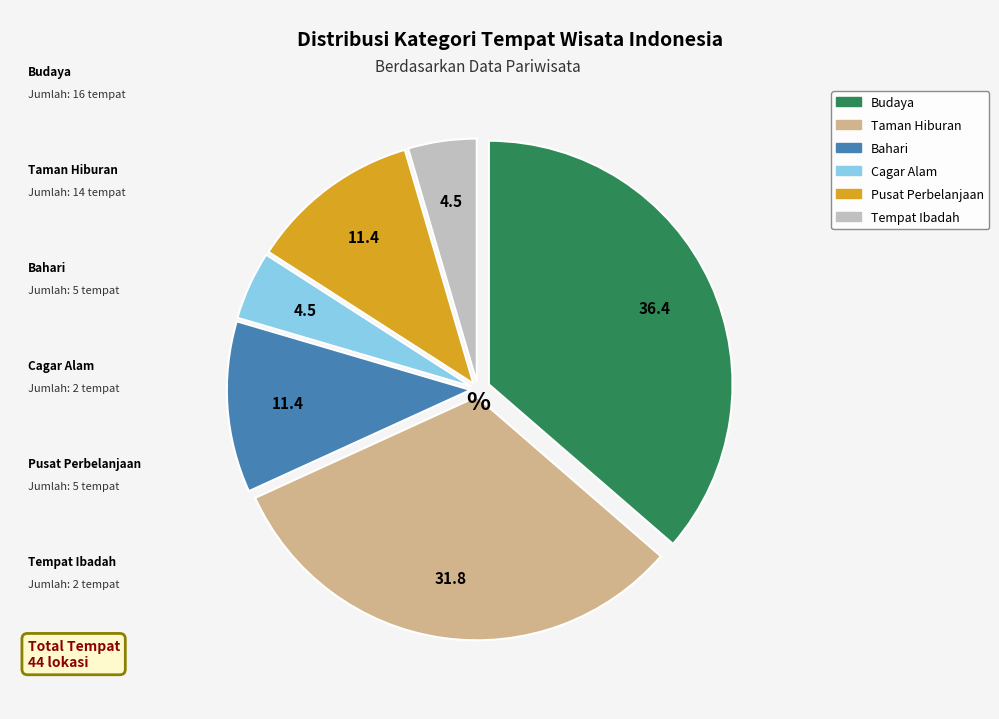

What is the largest slice in the pie chart?

Budaya